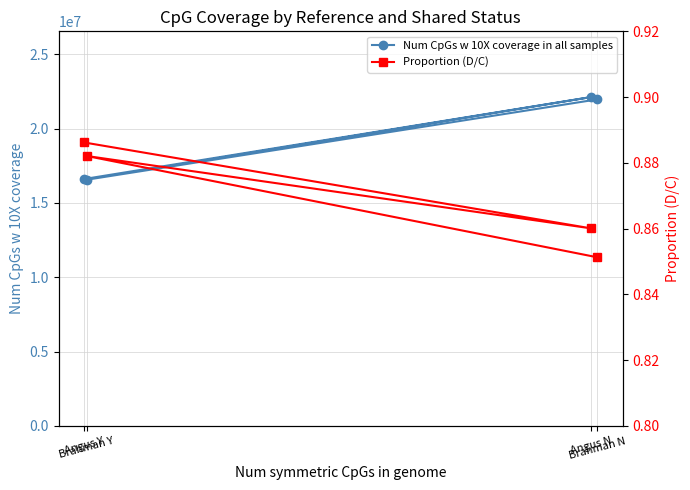

True or false: Num CpGs w 10X coverage in all samples and Proportion (D/C) cross at least once.

False